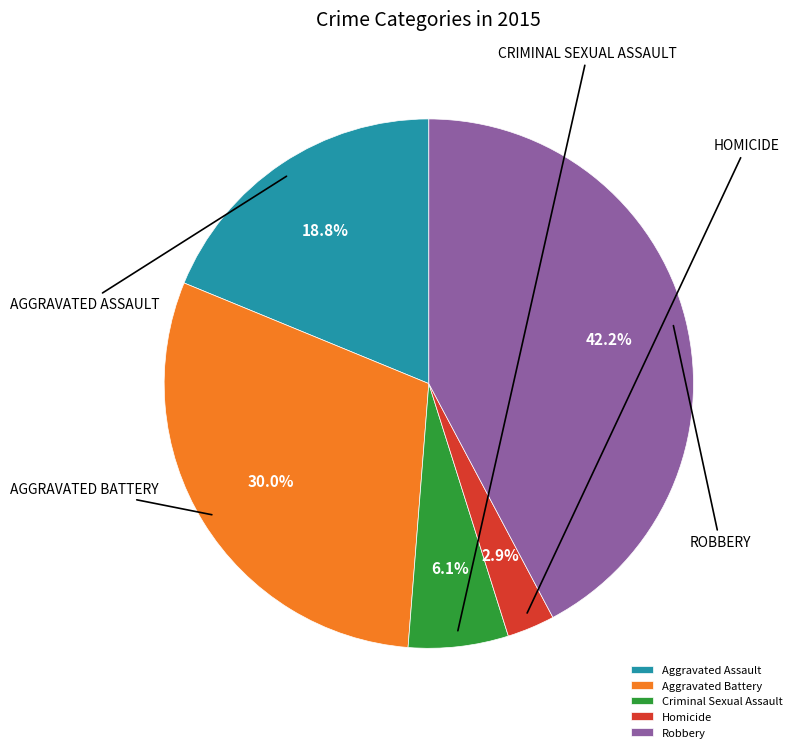

Is there a majority slice in this chart?

No